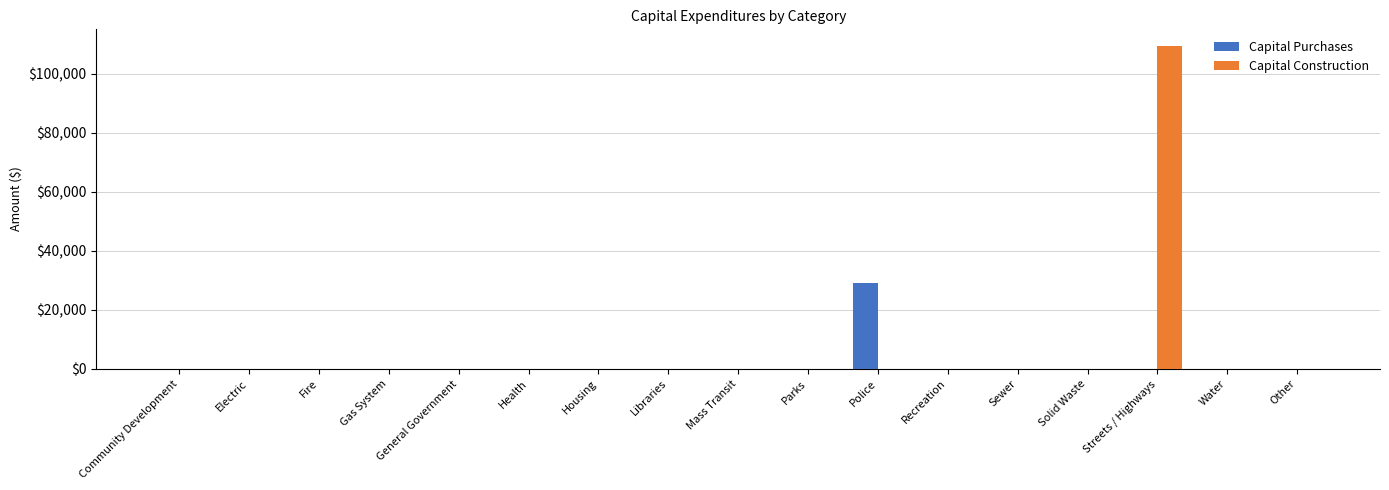

Which series has the largest range (max minus min)?

Capital Construction